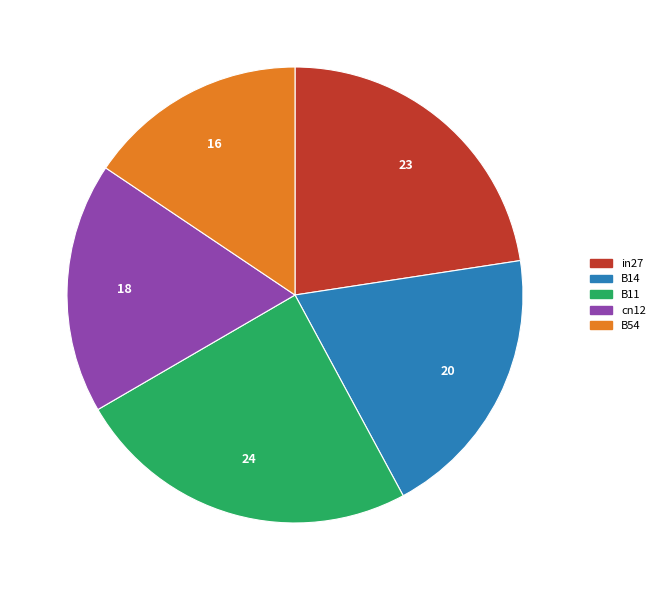

How many slices are in this pie chart?

5